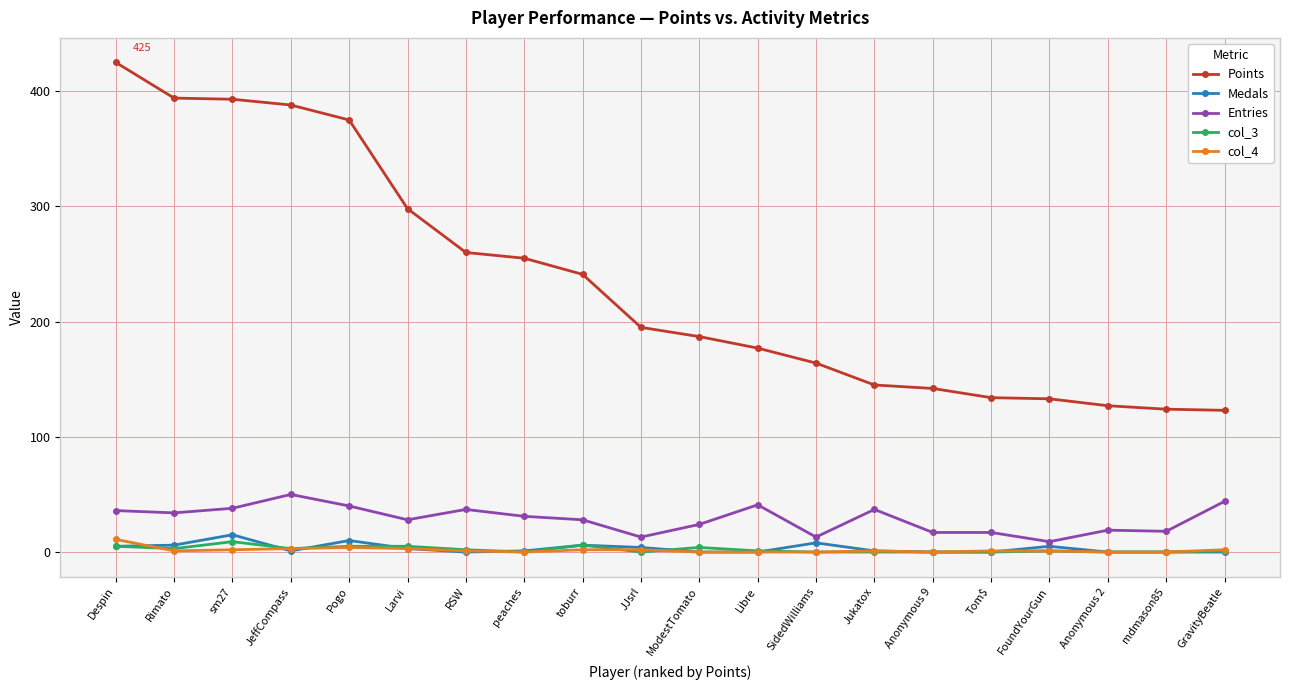

What is the total value across all series at mdmason85?

142